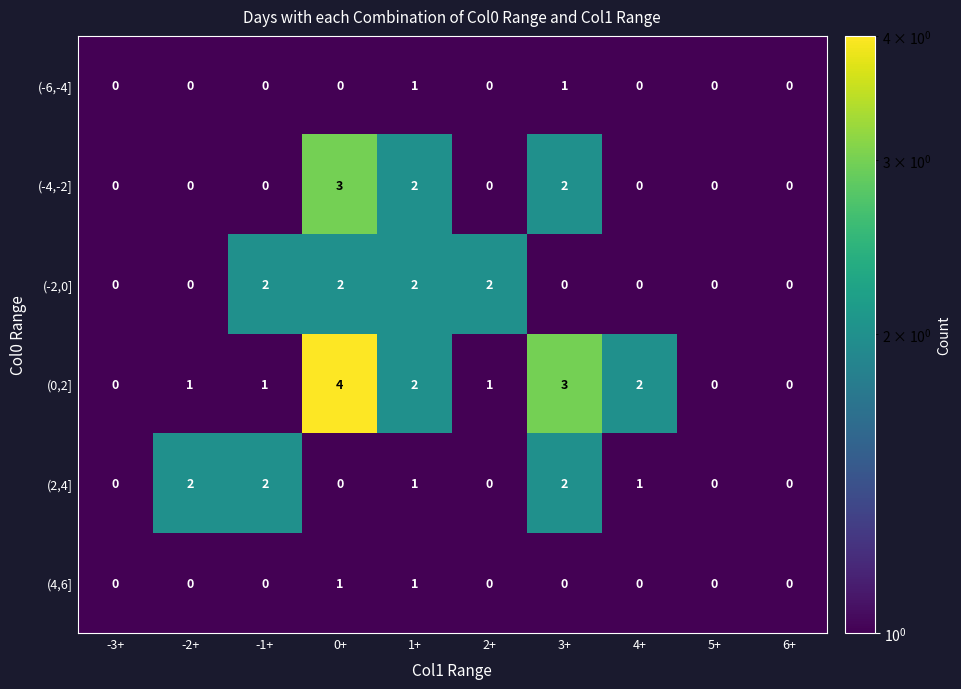

The value of (2,4] at 1+ is 1. True or false?

True